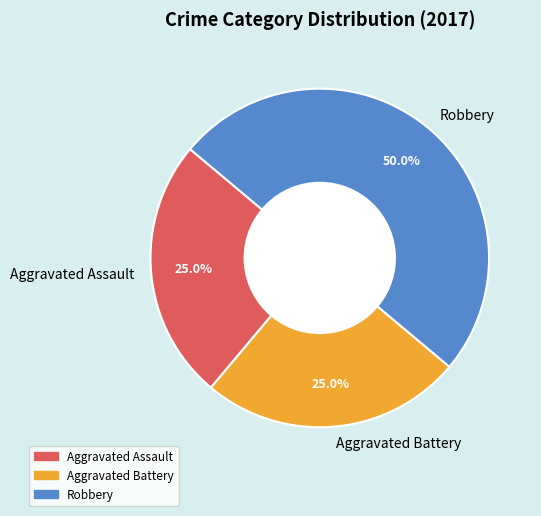

What is the largest slice in the pie chart?

Robbery